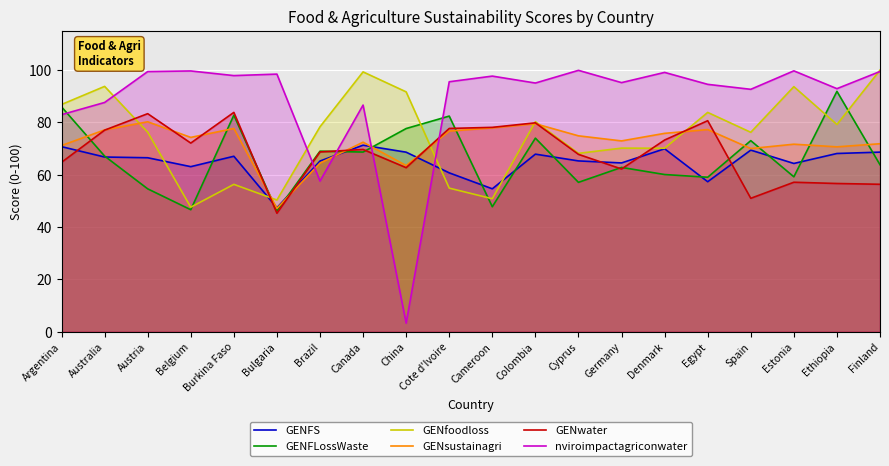

What is the difference between the second highest and minimum values in the GENFS series?

23.4